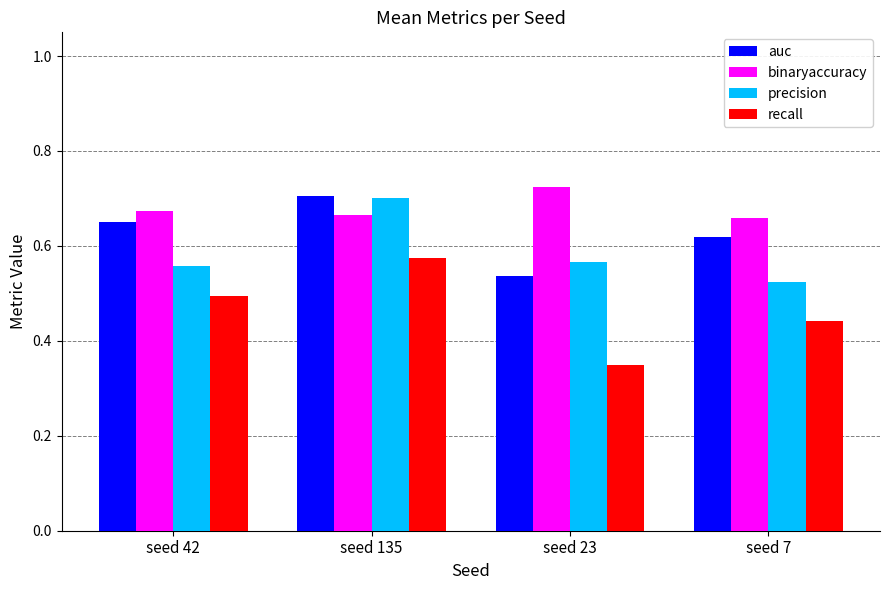

Which series has the largest range (max minus min)?

recall